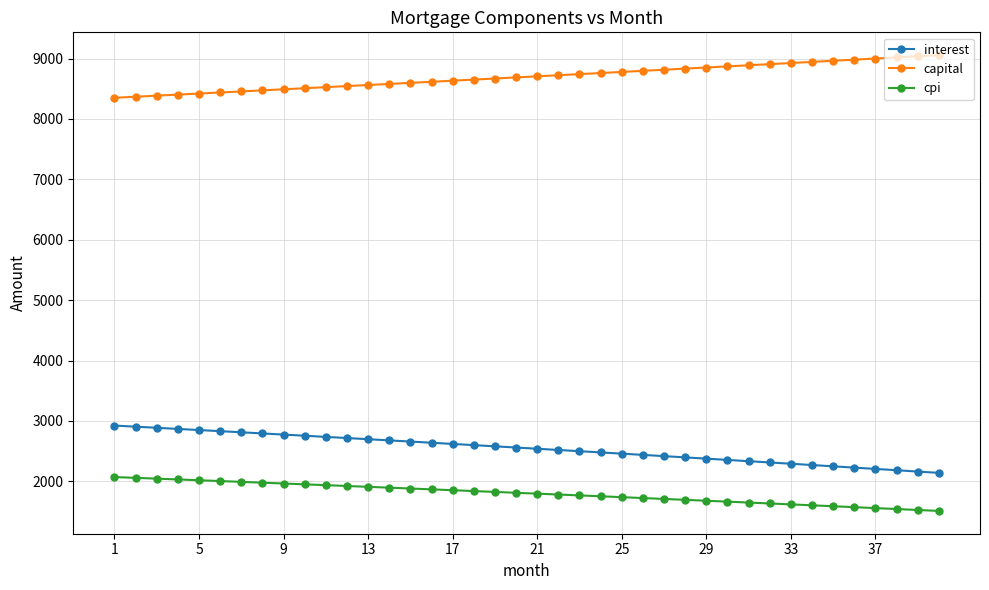

What is the difference between the maximum and second lowest values in the cpi series?

545.1